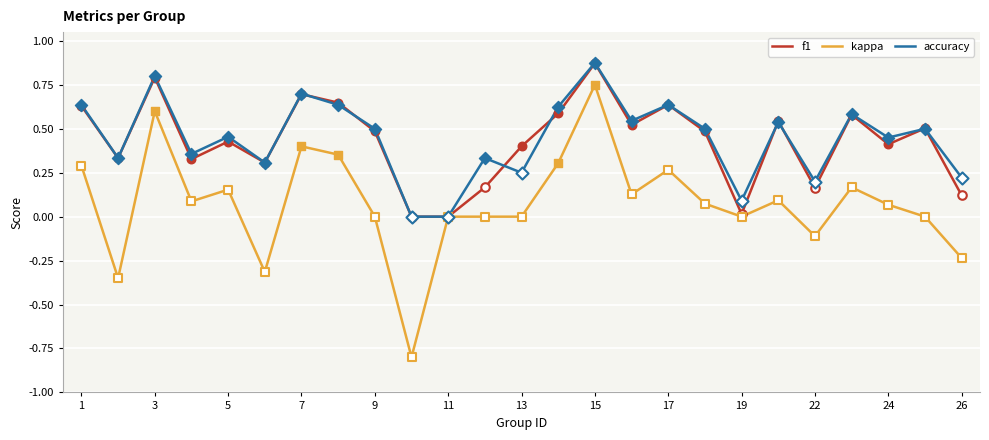

Which series has the largest range (max minus min)?

kappa